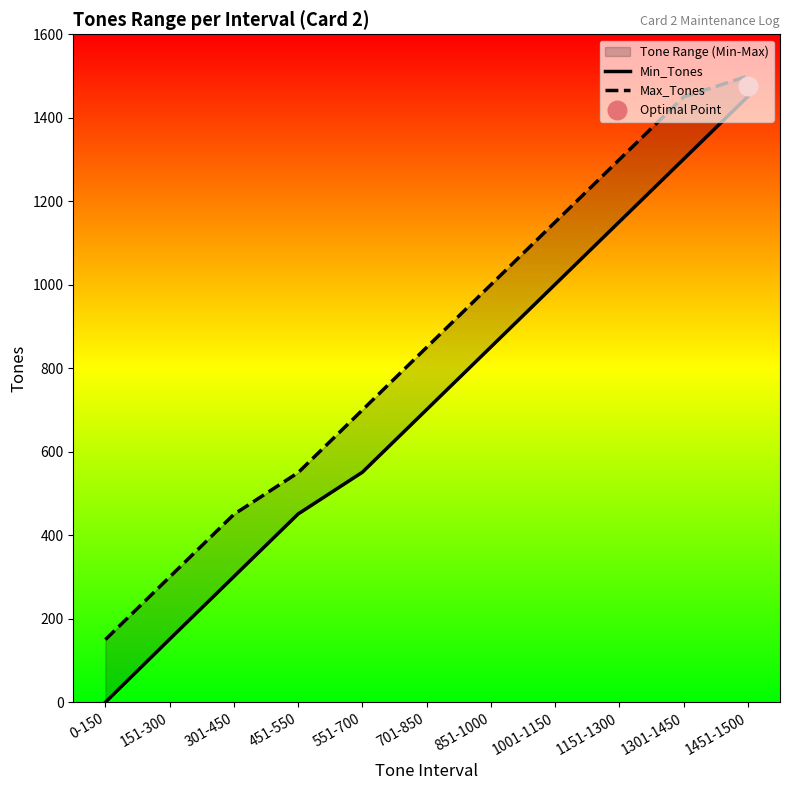

Which series contains the lowest Y value?

Min_Tones